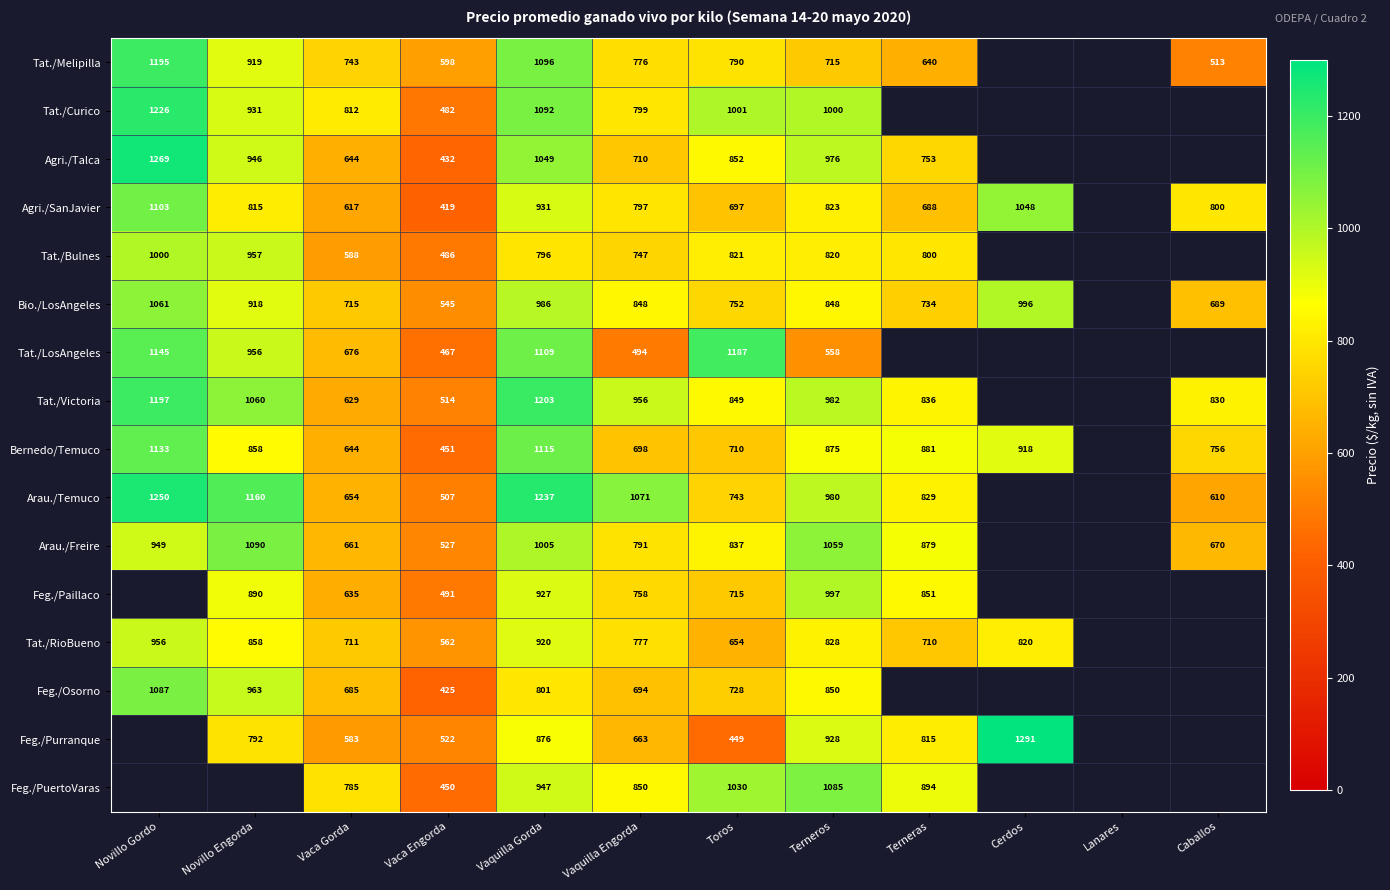

What is the smallest value displayed?

419.0